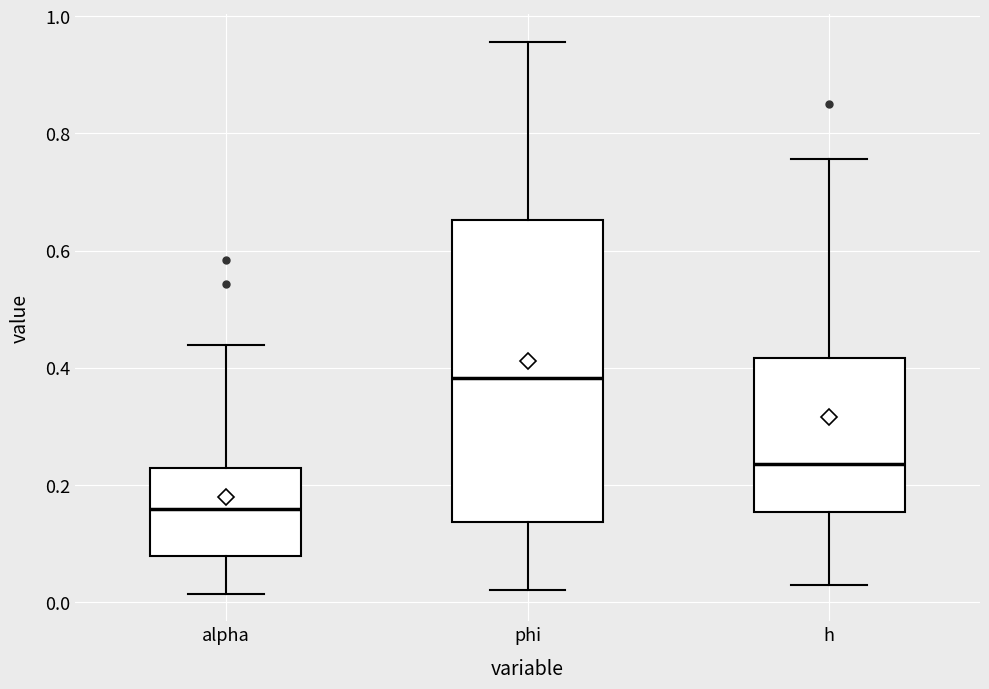

Which box's median line is the highest?

phi